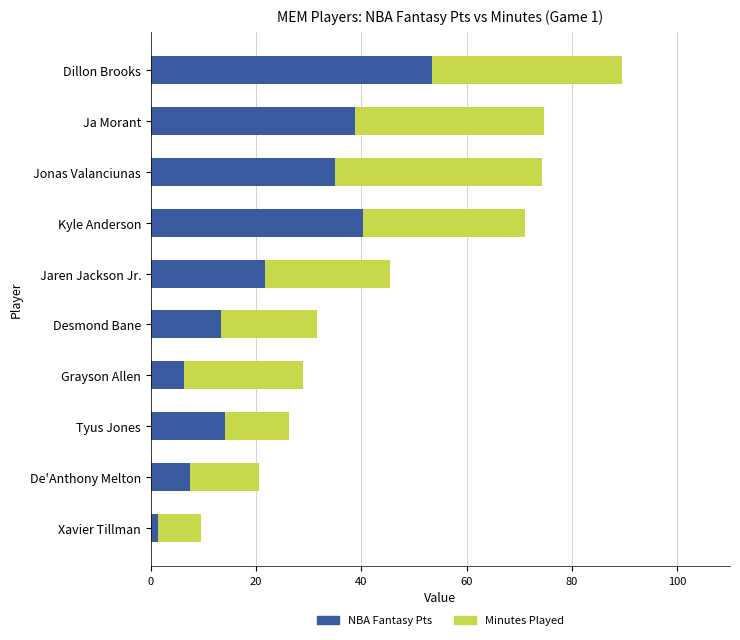

At which category is the sum across all series the highest?

Dillon Brooks